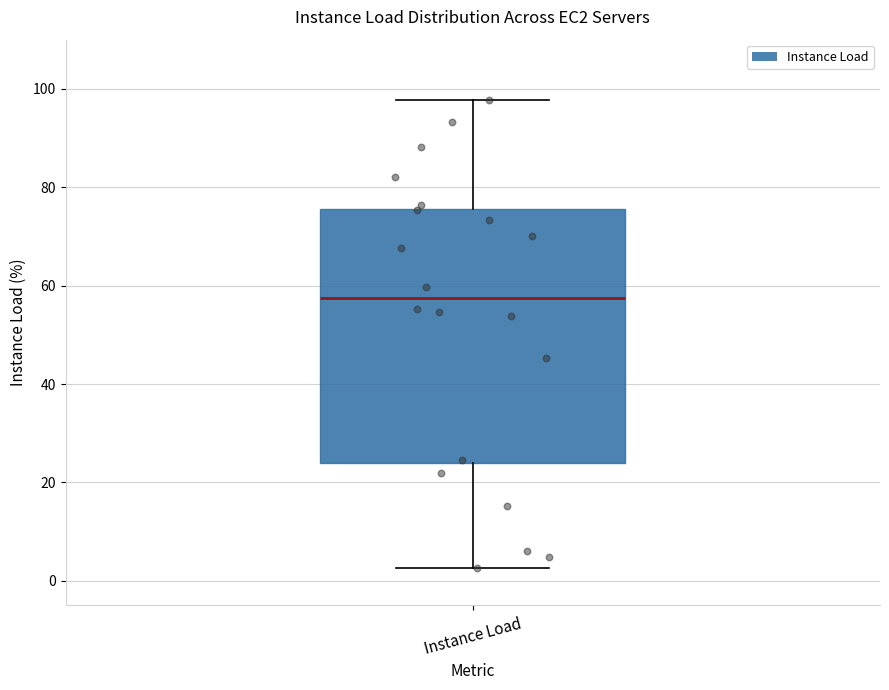

Transcribe this box plot: give where the median line is, the range the box spans, and where the two whiskers end, as read against the y-axis. The values are not printed on the chart, so give them approximately, as read against the axis.

median 58, box 24 to 76, whiskers 2 to 98